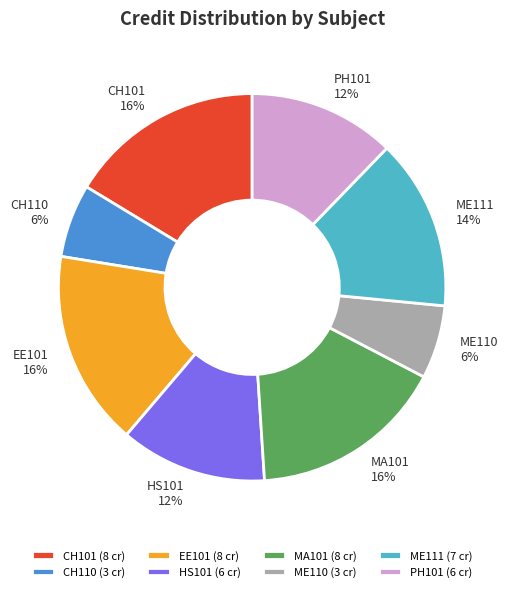

To the nearest percent, what is the difference between the ME110 and EE101 slice percentages?

10%